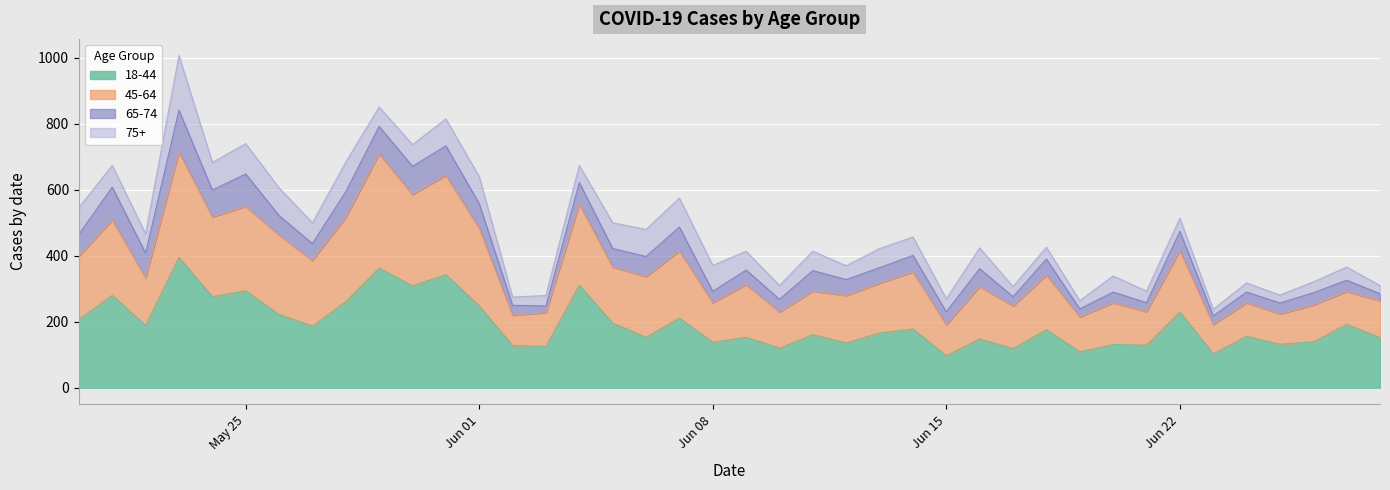

Which series has the widest spread of values?

45-64